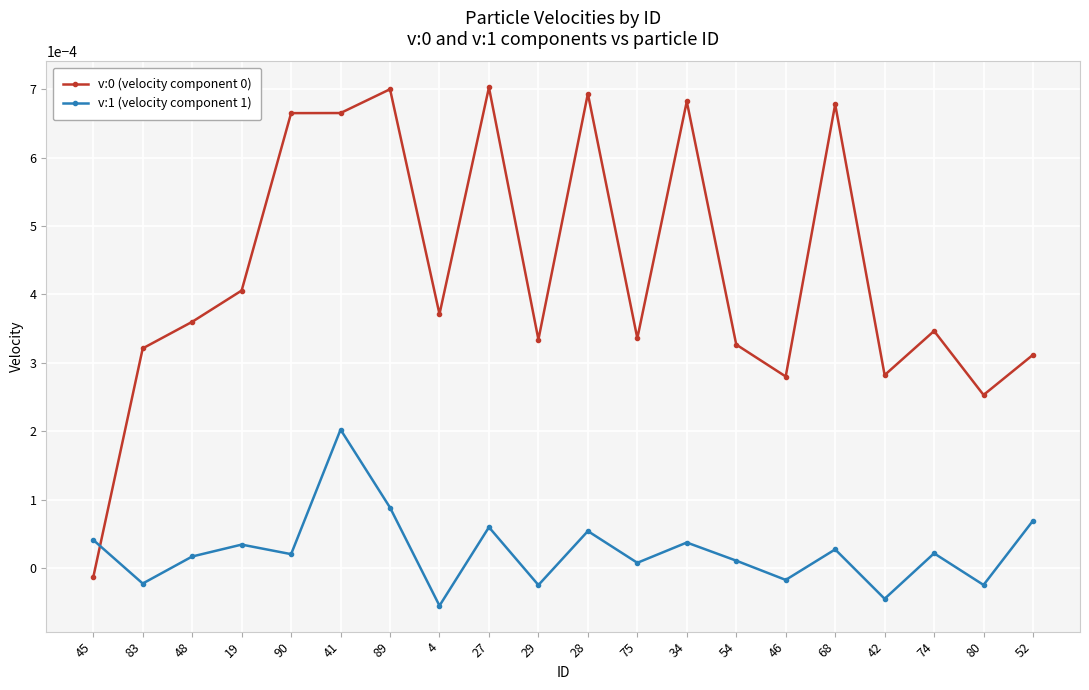

At which category is the sum across all series the highest?

41